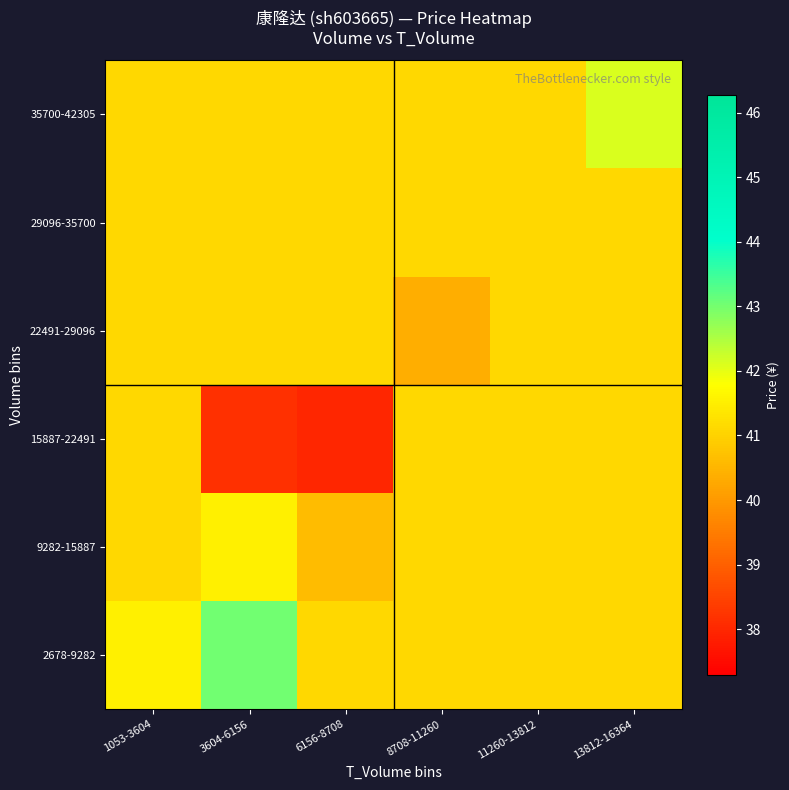

Which has a higher value, 11260-13812 or 8708-11260?

11260-13812